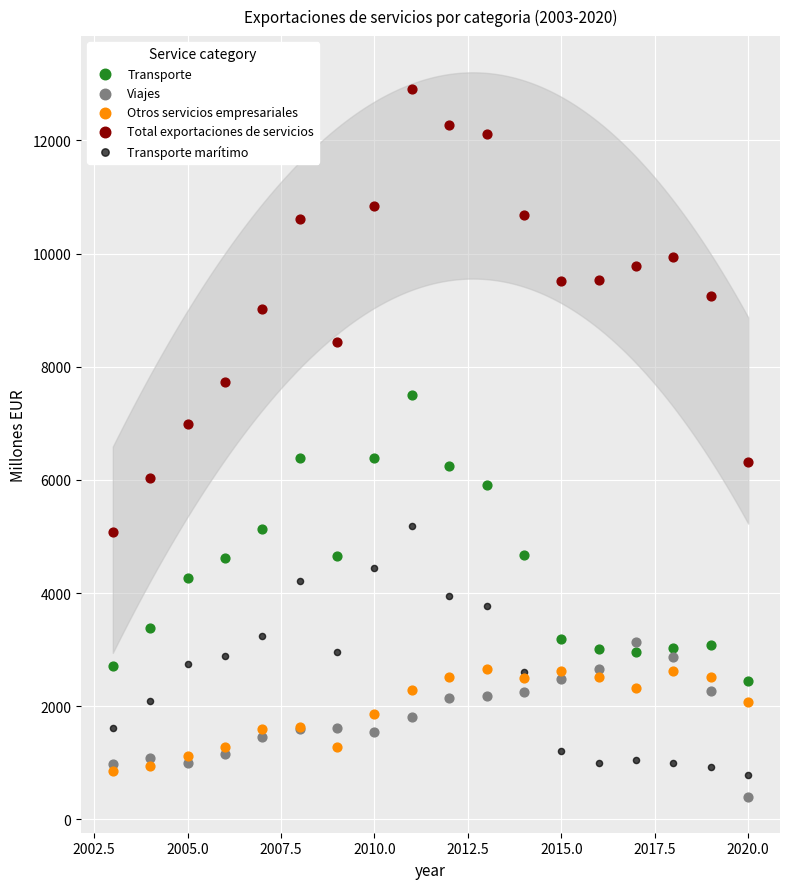

What are all the series names shown in the legend?

Transporte, Viajes, Otros servicios empresariales, Total exportaciones de servicios, Transporte marítimo